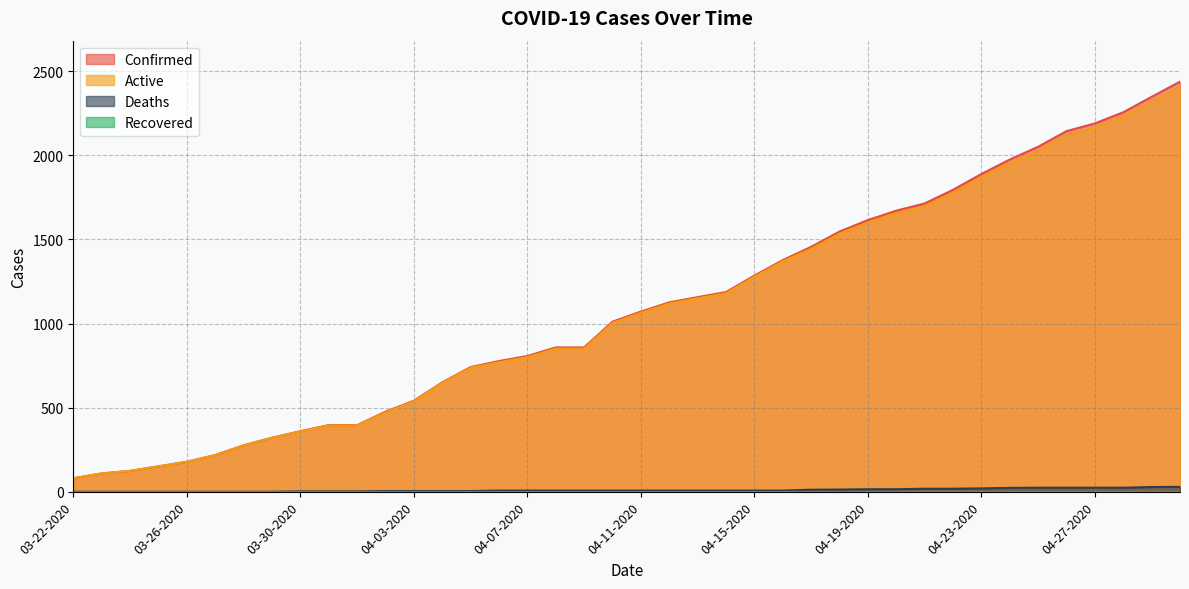

What is the average value of the Active series?

1081